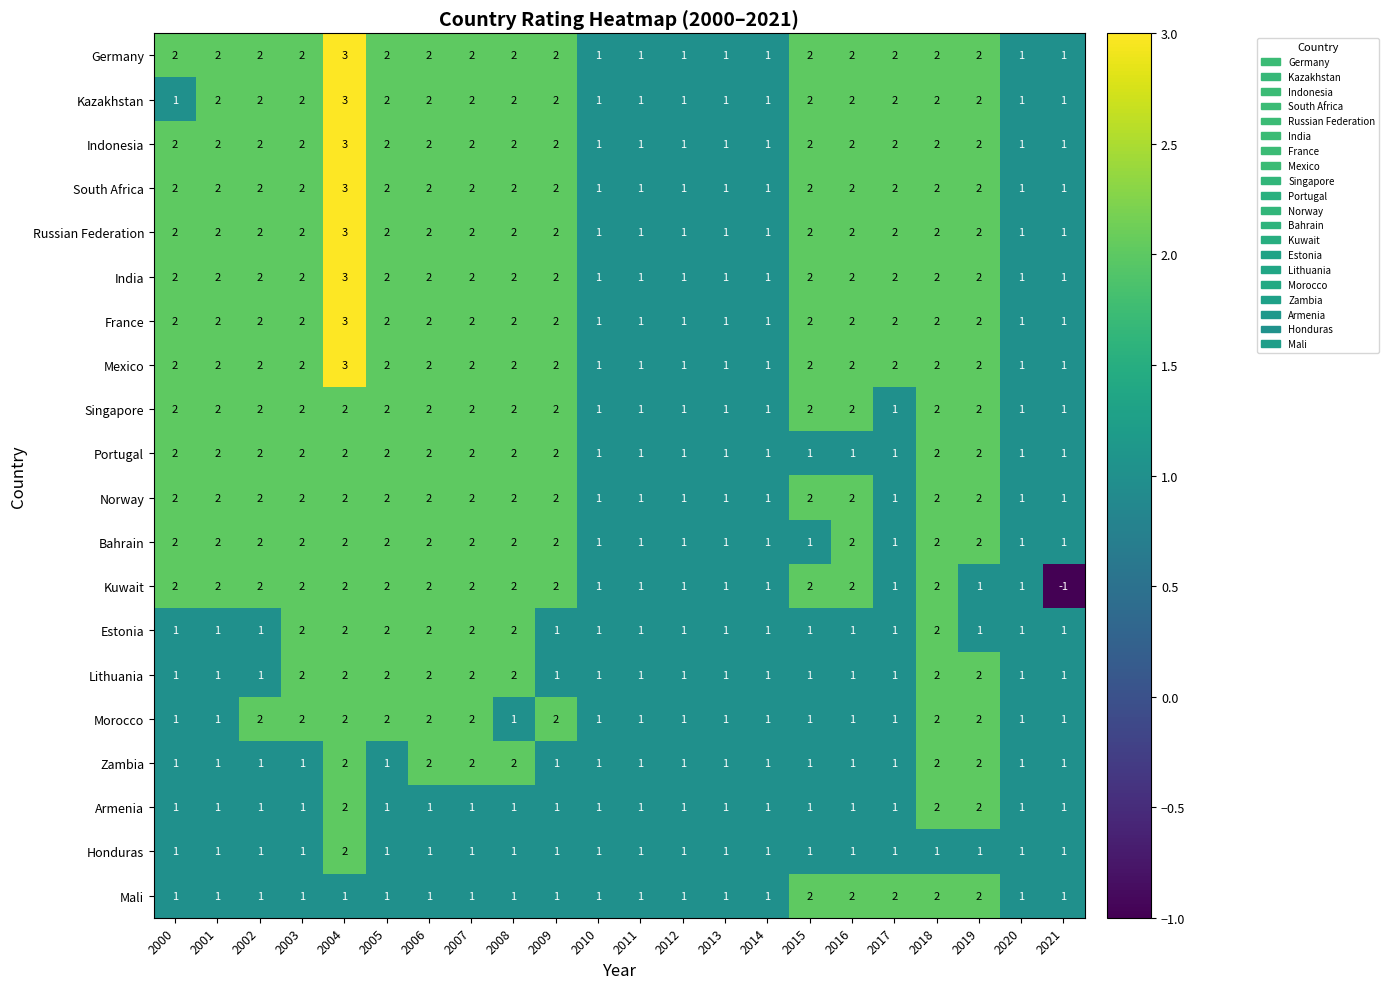

Which series has the widest spread of values?

Kuwait